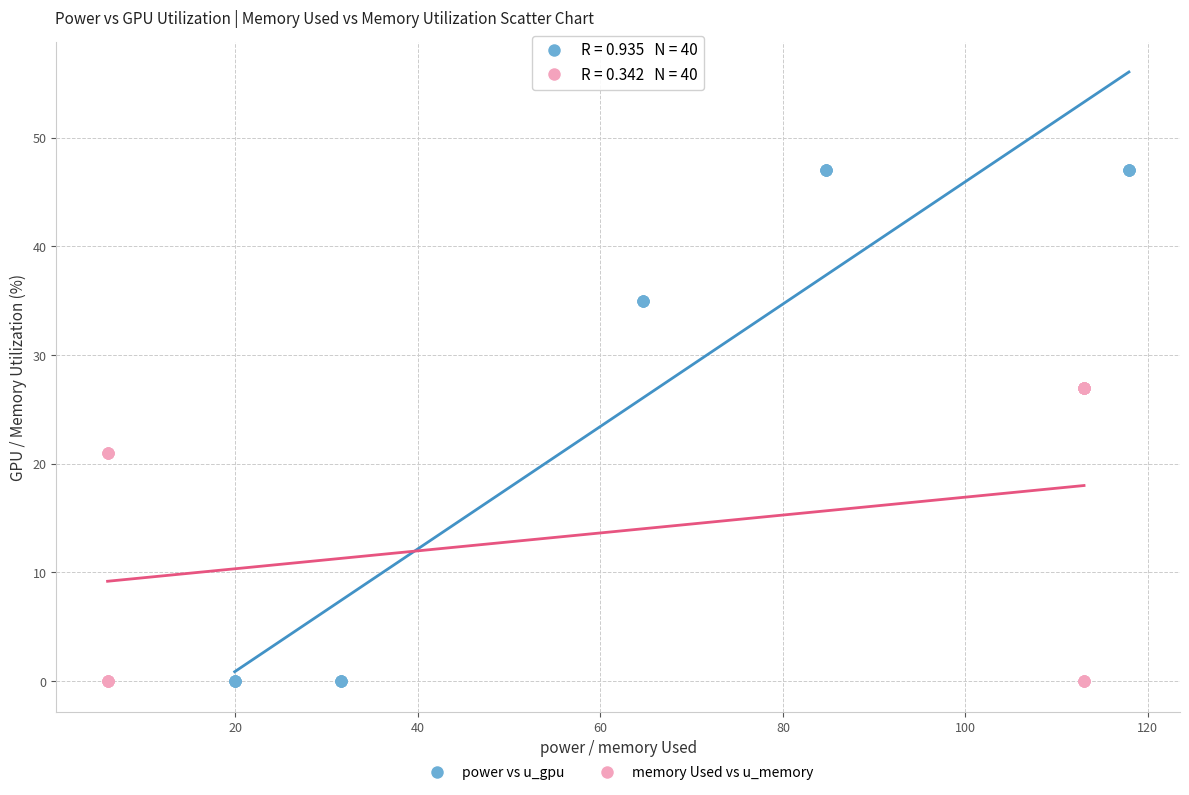

What are all the series names shown in the legend?

power vs u_gpu, memory Used vs u_memory